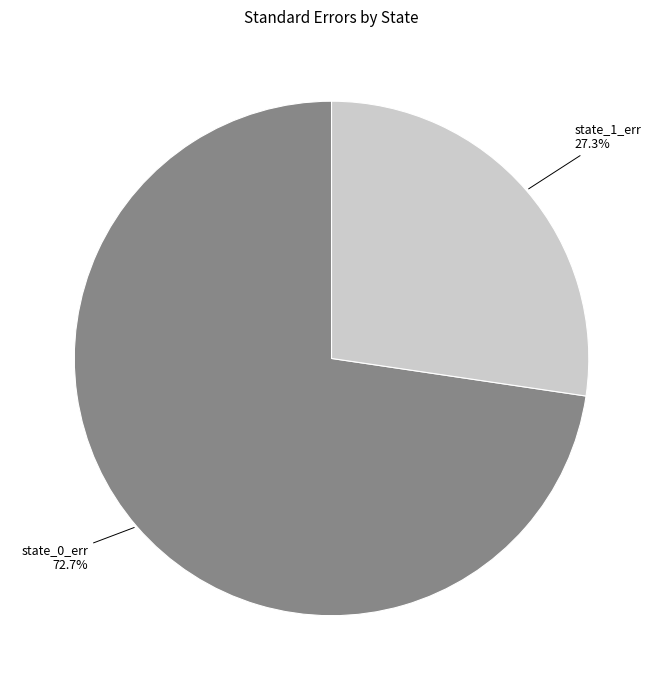

How many segments does this pie chart have?

2